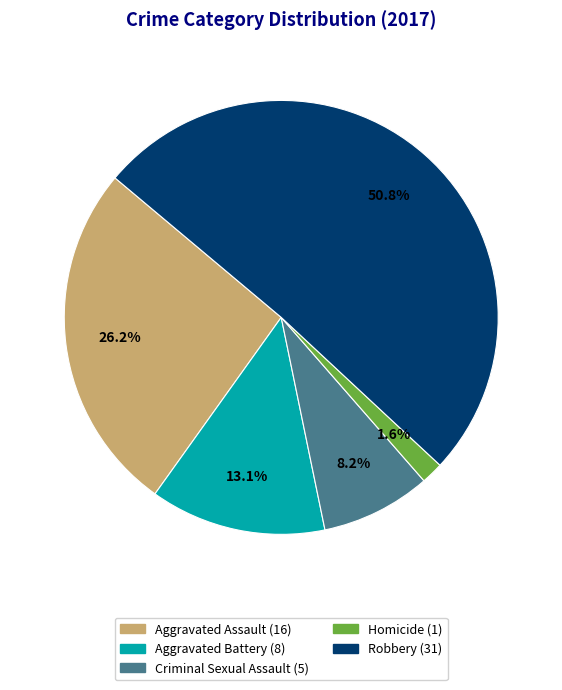

How many slices are in this pie chart?

5